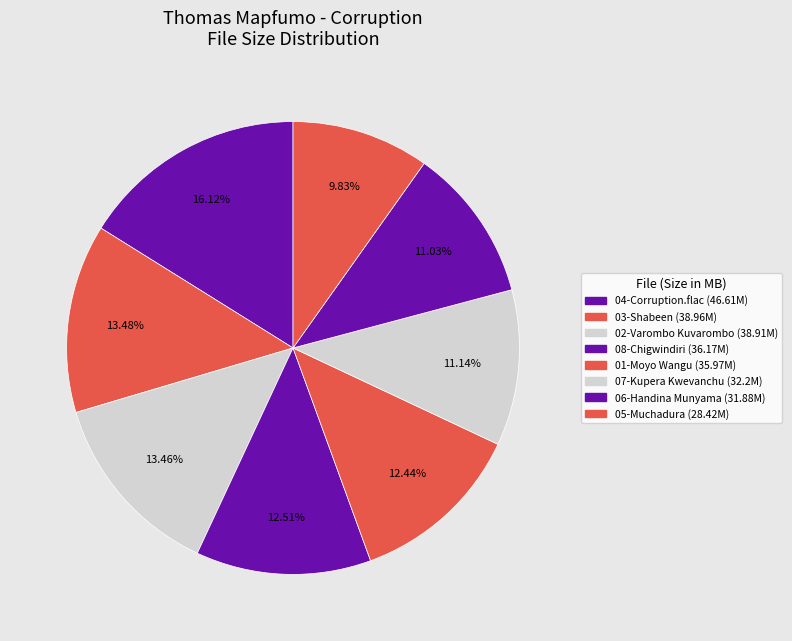

To the nearest percent, what is the average slice percentage?

12%